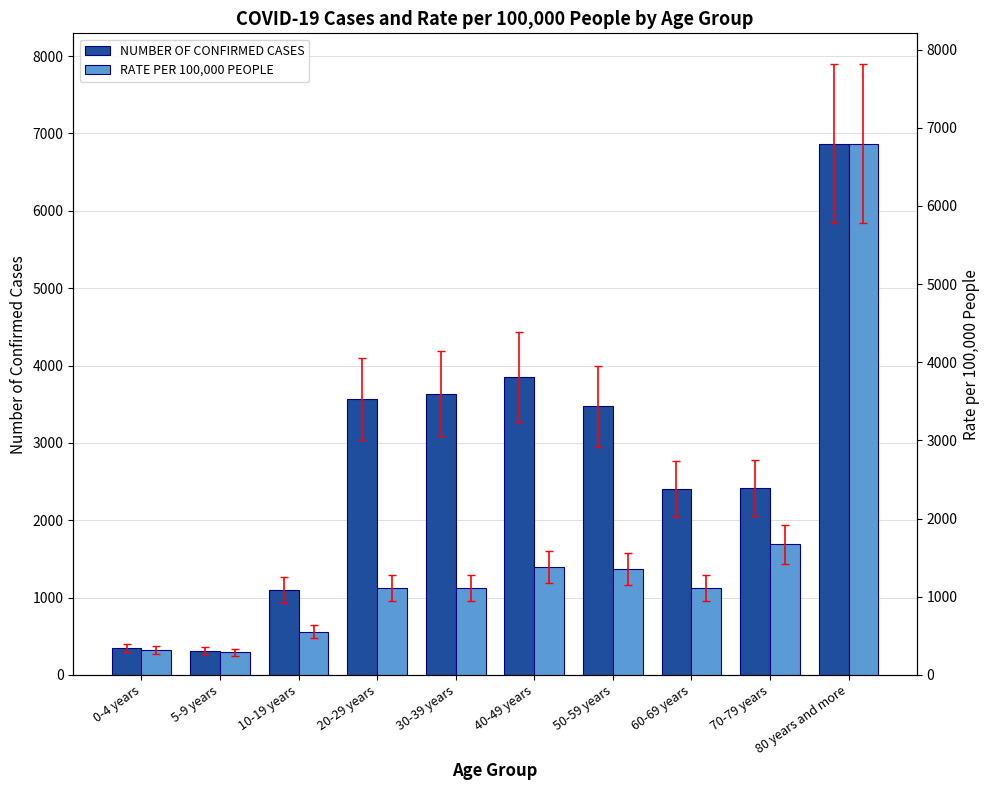

Which series has the largest total across all categories?

NUMBER OF CONFIRMED CASES